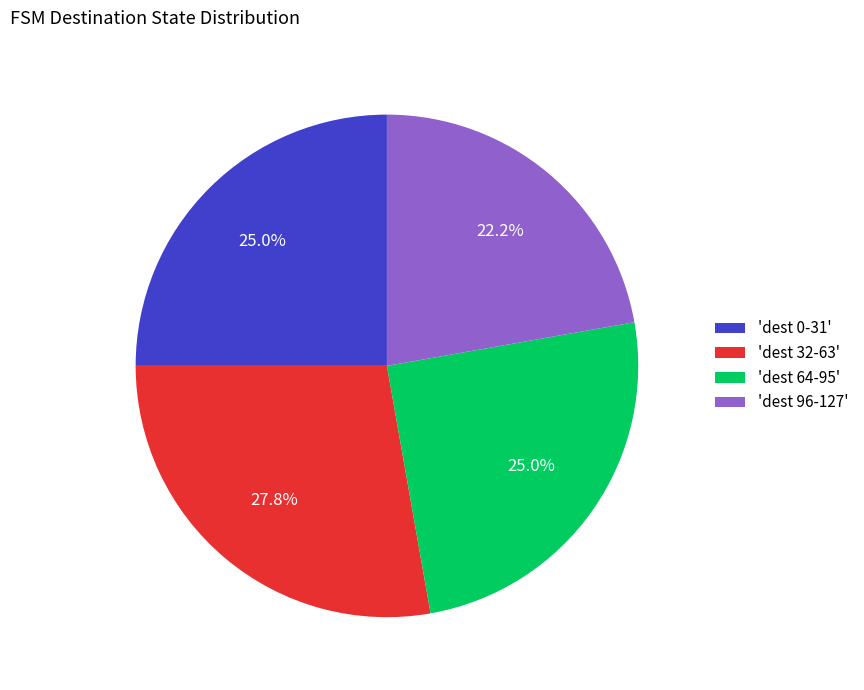

What is the largest slice in the pie chart?

'dest 32-63'